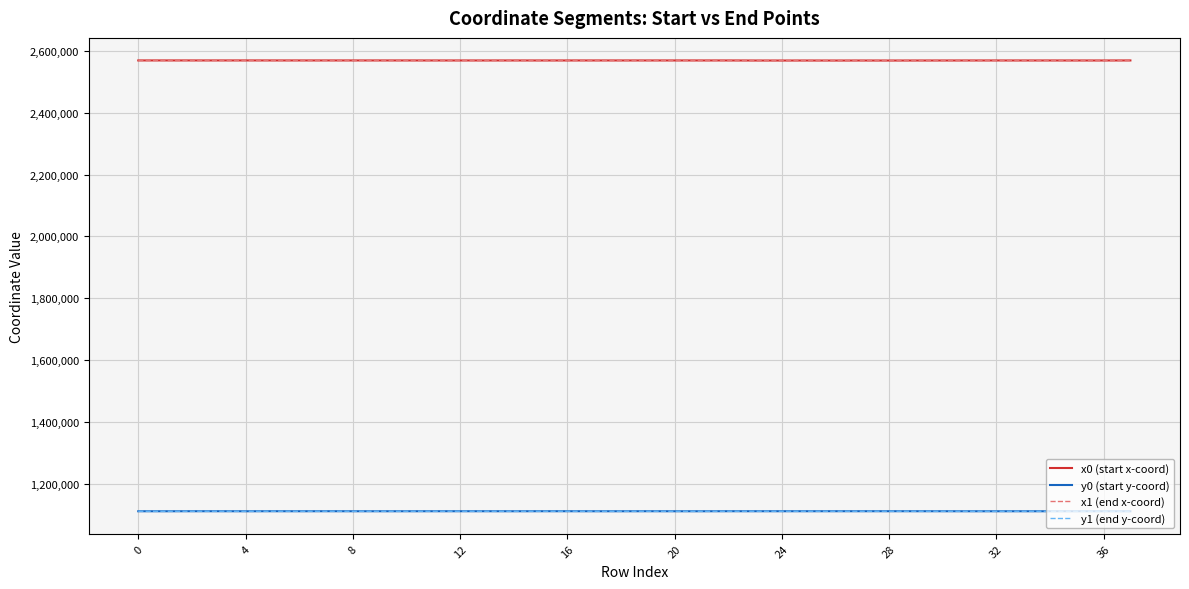

True or false: x0 (start x-coord) and y0 (start y-coord) intersect in this chart.

False